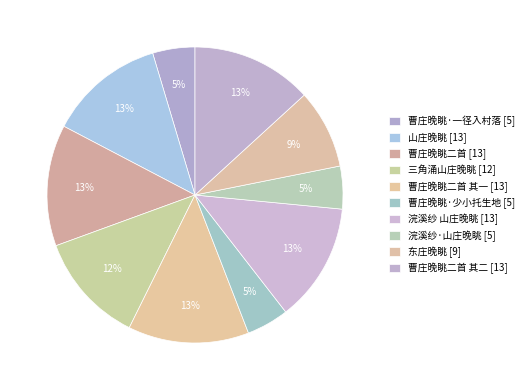

Count the number of slices in the pie.

10